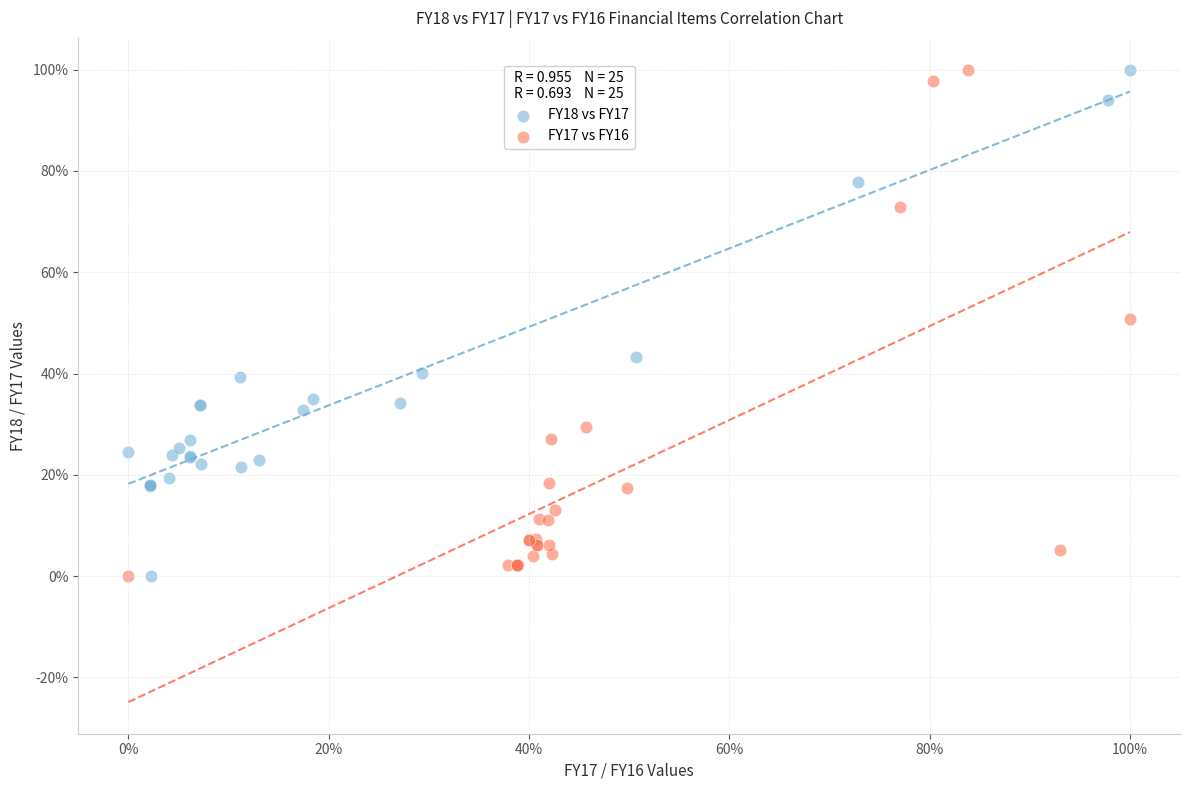

What are all the series names shown in the legend?

FY18 vs FY17, FY17 vs FY16